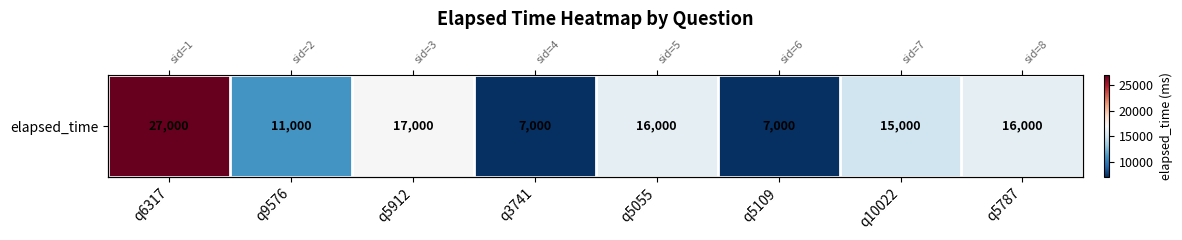

At which category does the chart reach its peak across all series?

q6317